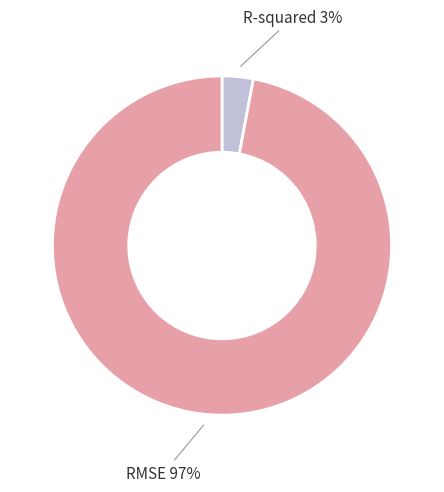

To the nearest percent, what is the combined percentage of R-squared and RMSE?

100%